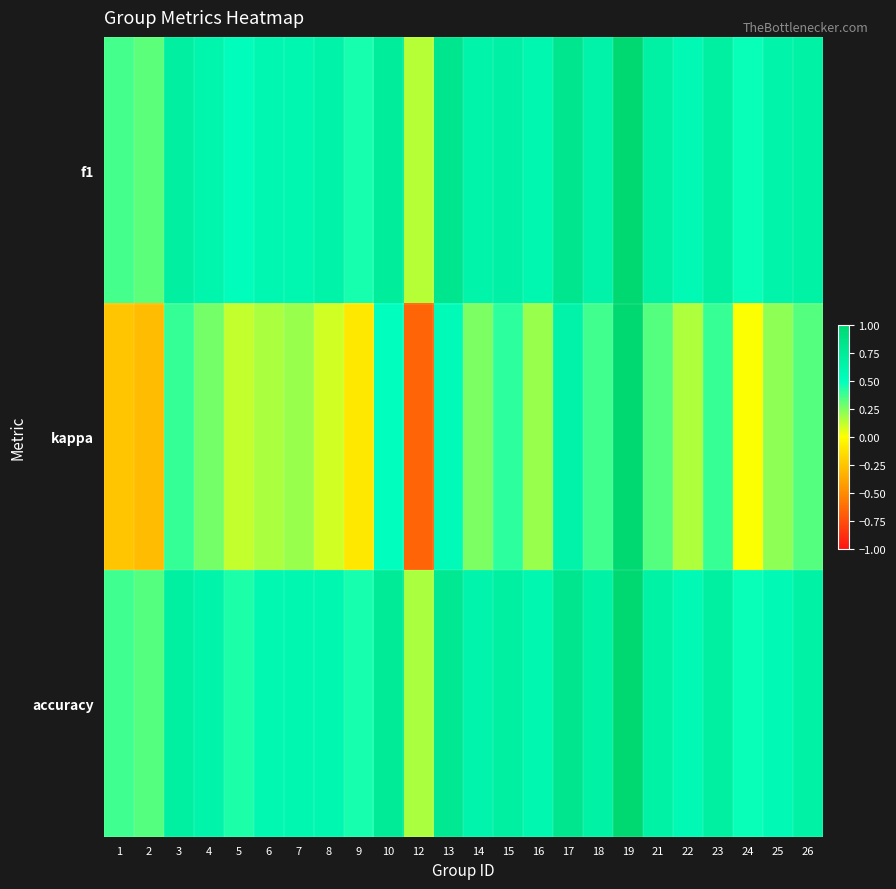

Which series has the largest range (max minus min)?

kappa